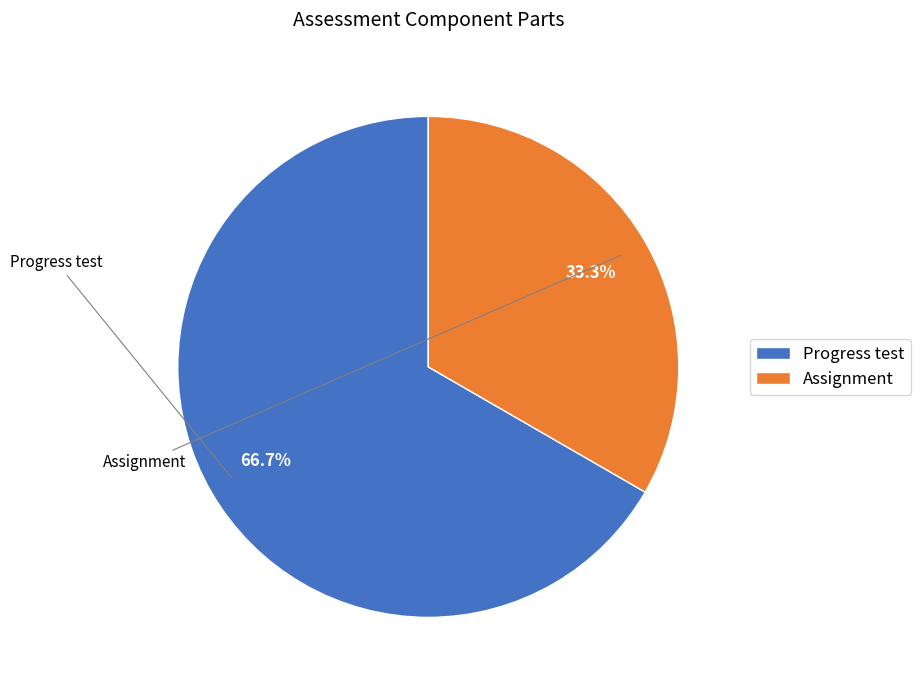

How many segments does this pie chart have?

2